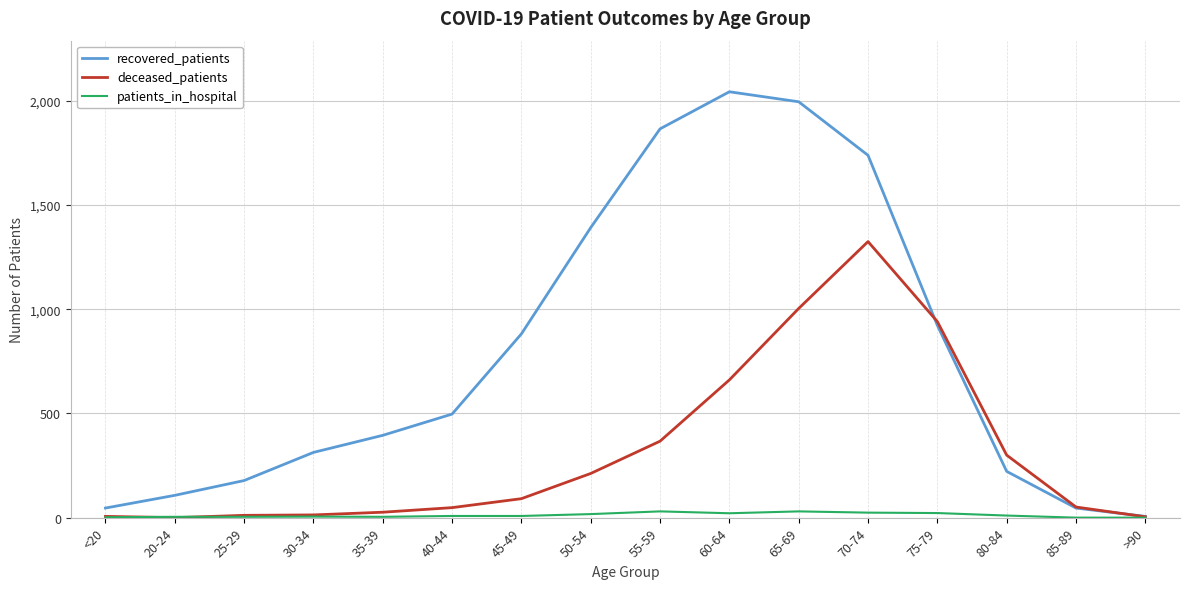

What is the difference between the recovered_patients values at 25-29 and <20?

132